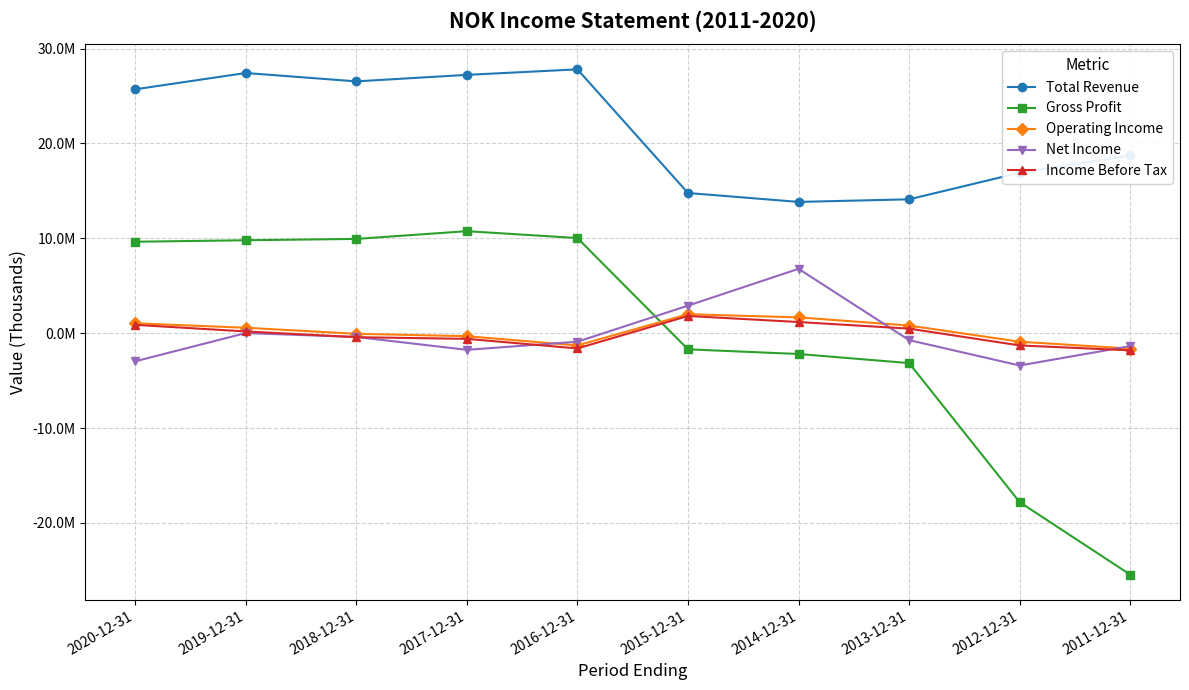

What are all the series names shown in the legend?

Total Revenue, Gross Profit, Operating Income, Net Income, Income Before Tax